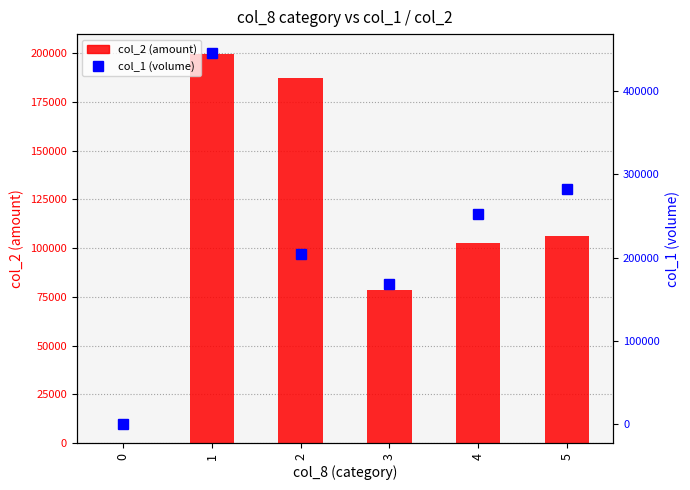

Between 4 and 5, which series saw the biggest shift?

col_1 (volume)